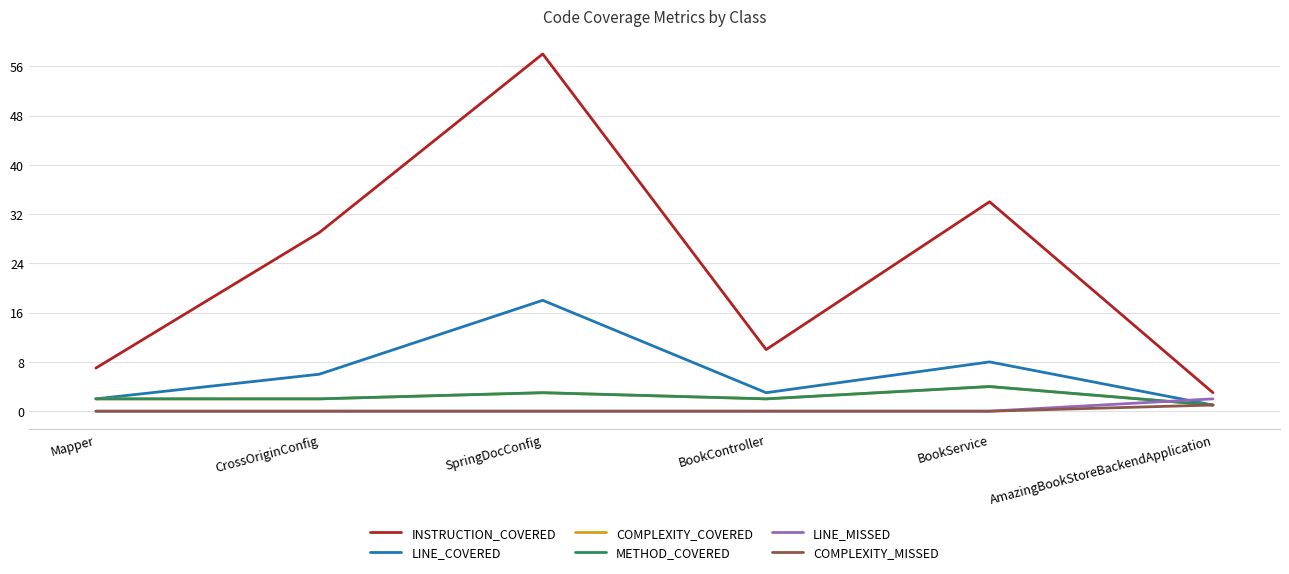

Which series has the largest total across all categories?

INSTRUCTION_COVERED